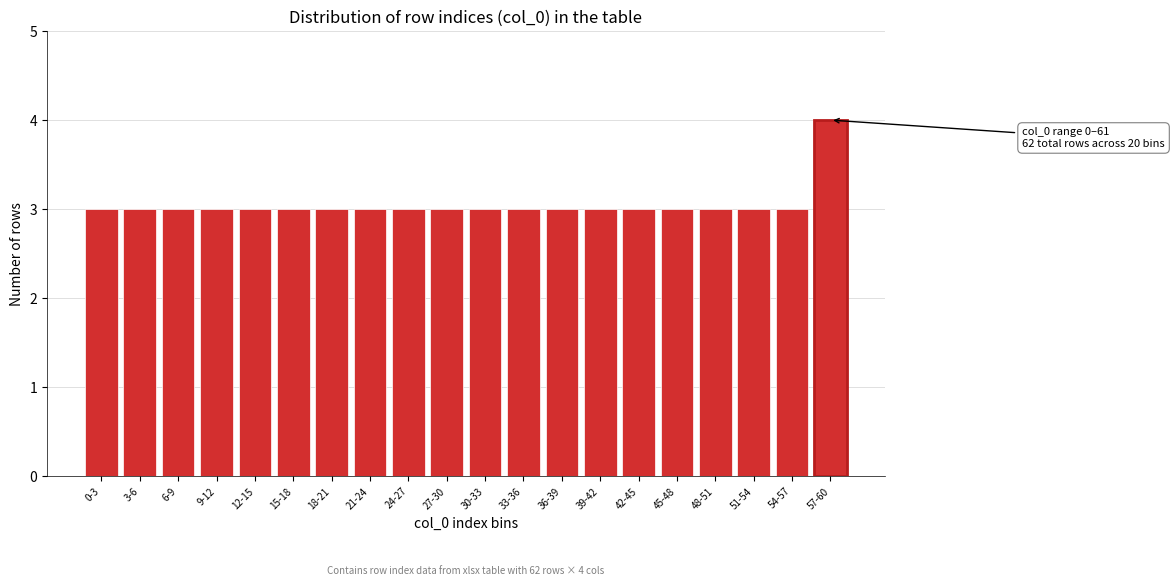

Reading left to right, list all the values displayed in this chart.

0-3=3	3-6=3	6-9=3	9-12=3	12-15=3	15-18=3	18-21=3	21-24=3	24-27=3	27-30=3	30-33=3	33-36=3	36-39=3	39-42=3	42-45=3	45-48=3	48-51=3	51-54=3	54-57=3	57-60=4